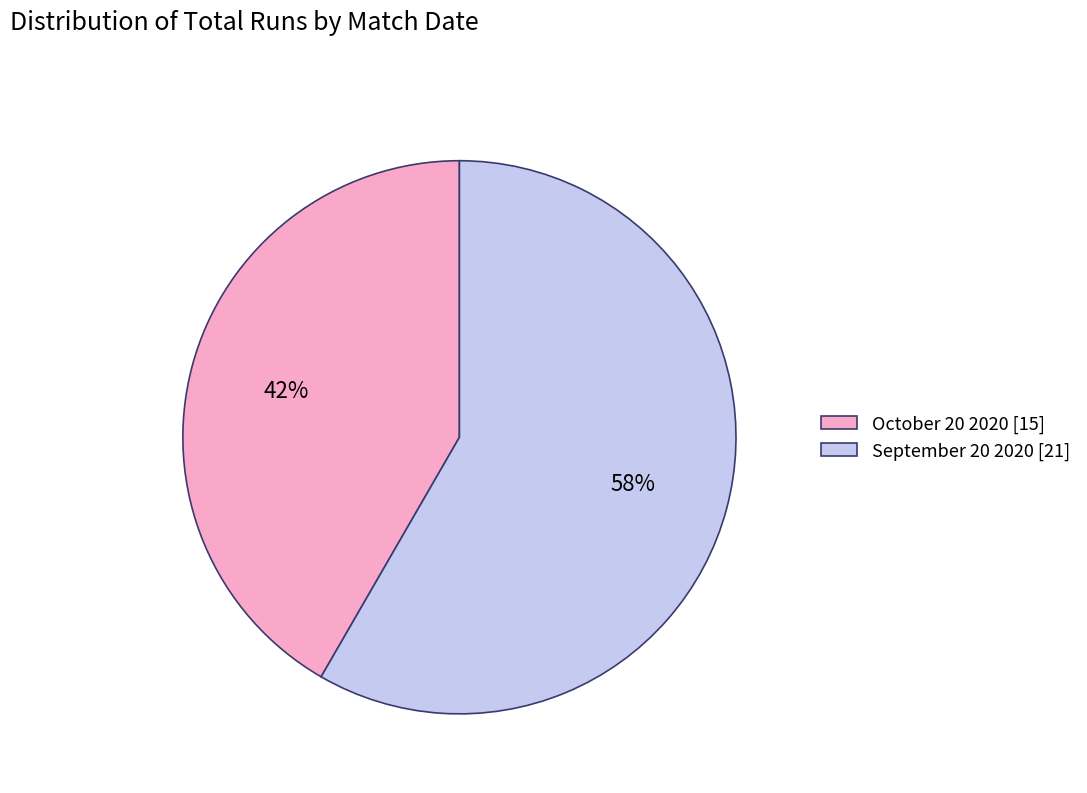

What is the ratio of the value at October 20 2020 to the value at September 20 2020?

0.7